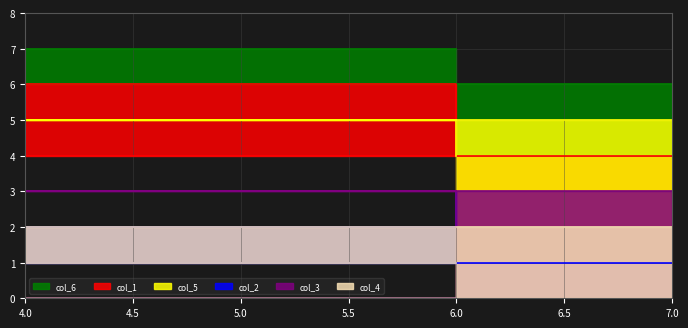

What is the greatest value displayed?

7